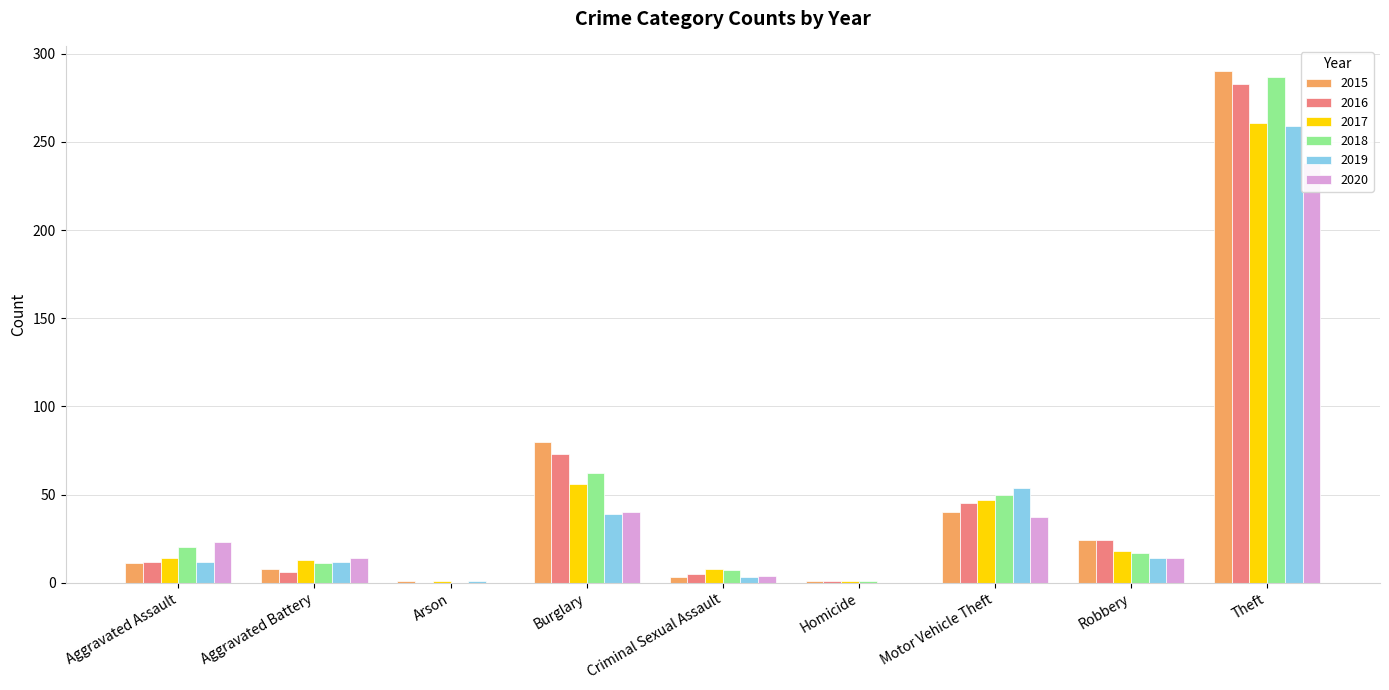

How many groups of bars are there?

9